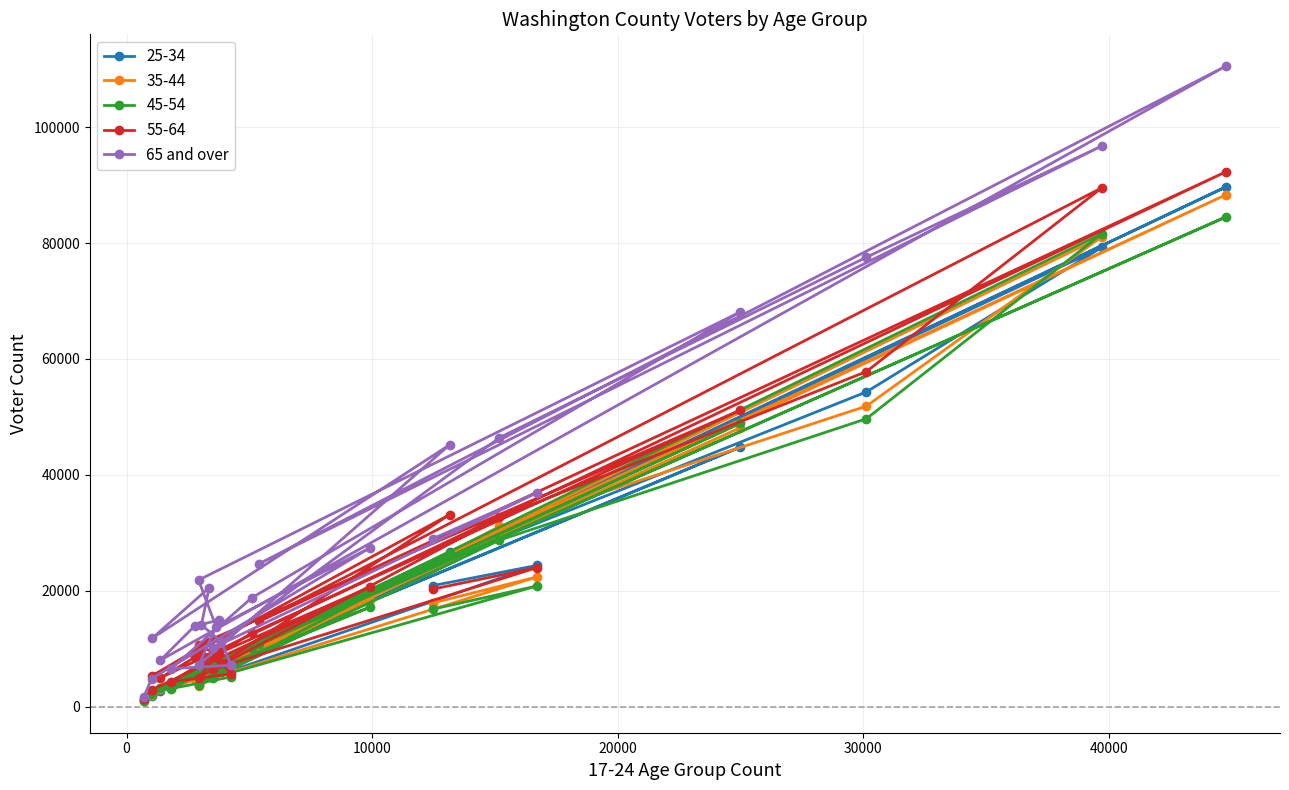

What is the average value?

28799